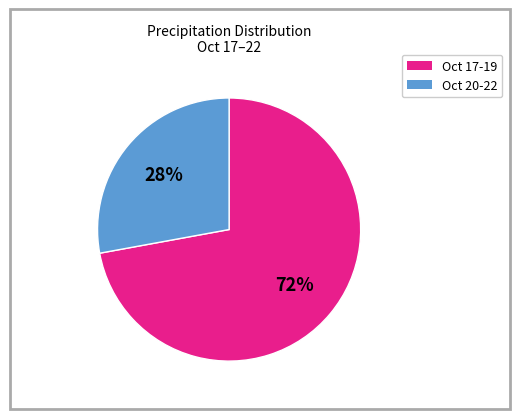

Is there a majority slice in this chart?

Yes